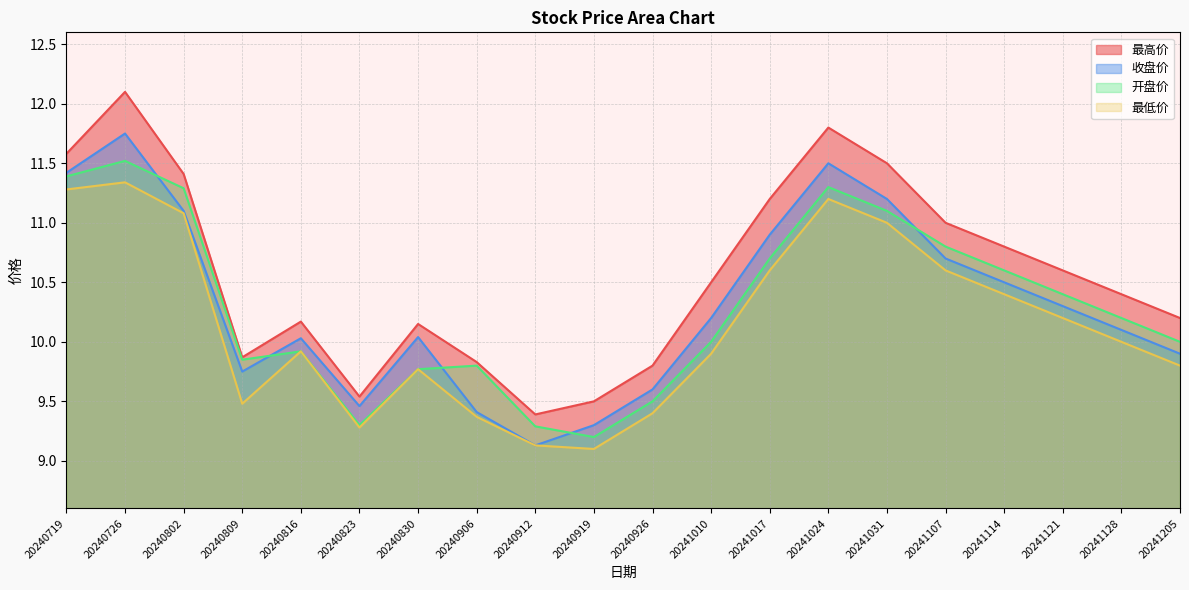

How many data points in 收盘价 are less than 10?

7